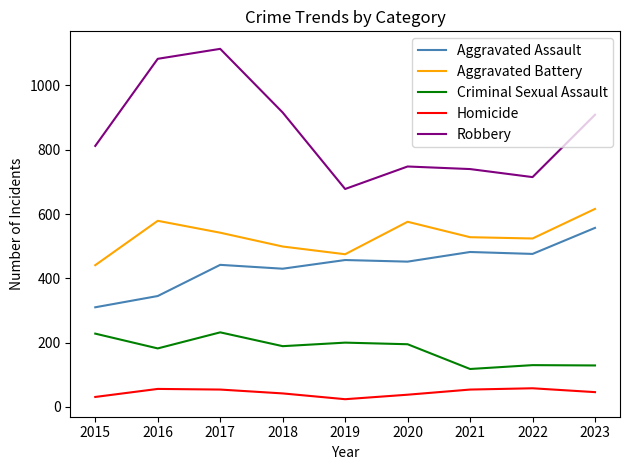

The Robbery series shows 678 at 2019. True or false?

True